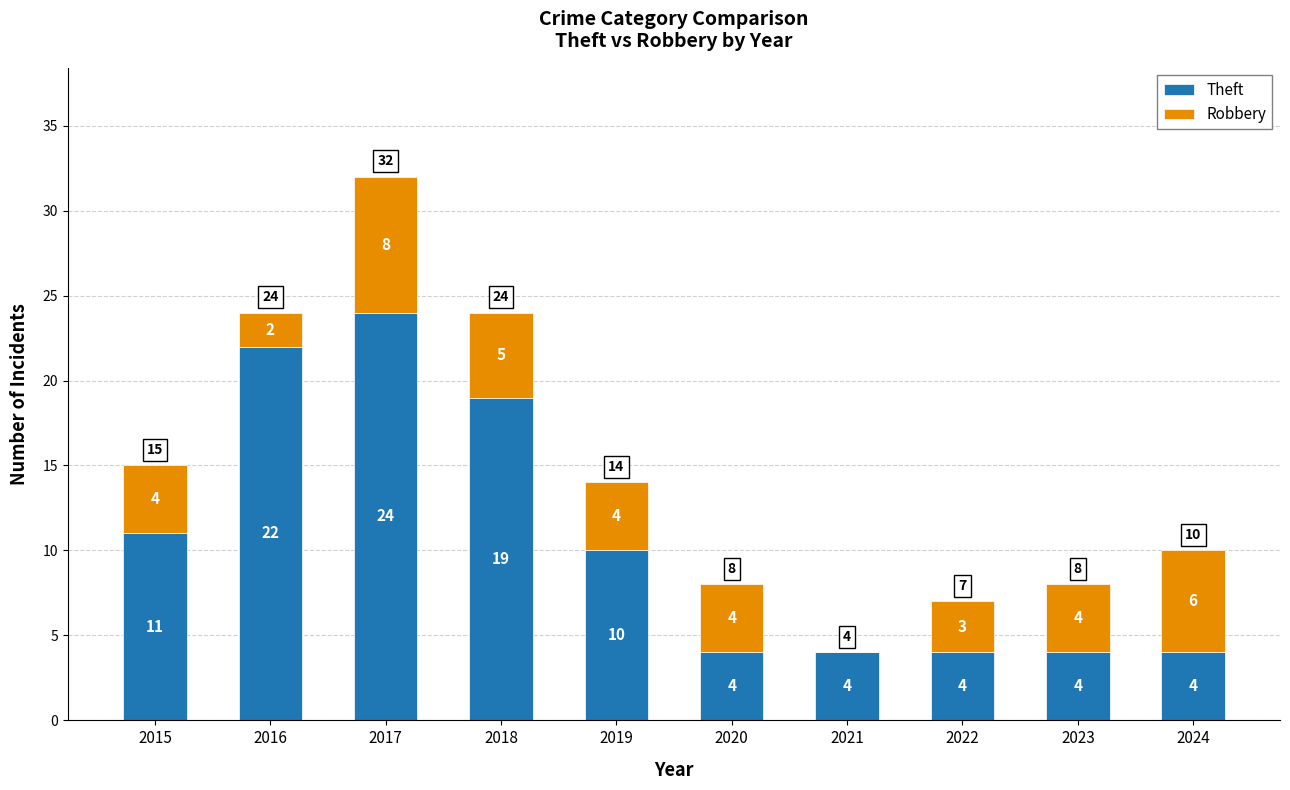

Count the number of data series in this chart.

2